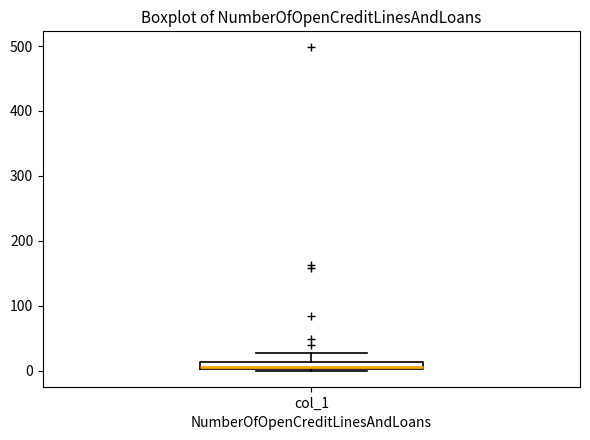

Where is the upper edge of the box for col_1 on the y-axis? The values are not printed on the chart, so give them approximately, as read against the axis.

10